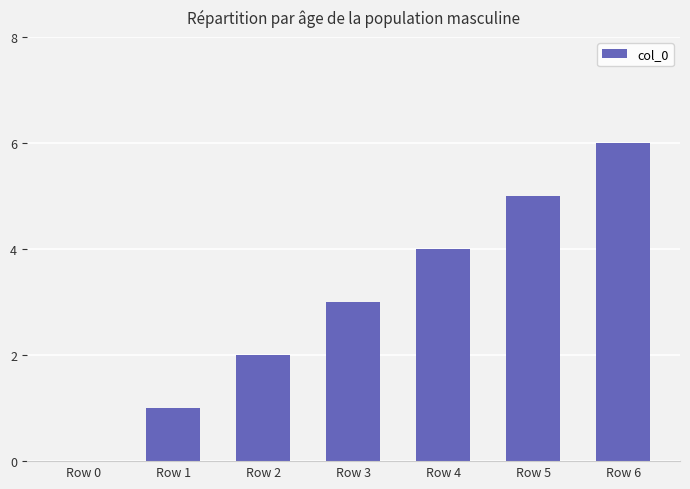

Which has a higher value, Row 5 or Row 4?

Row 5